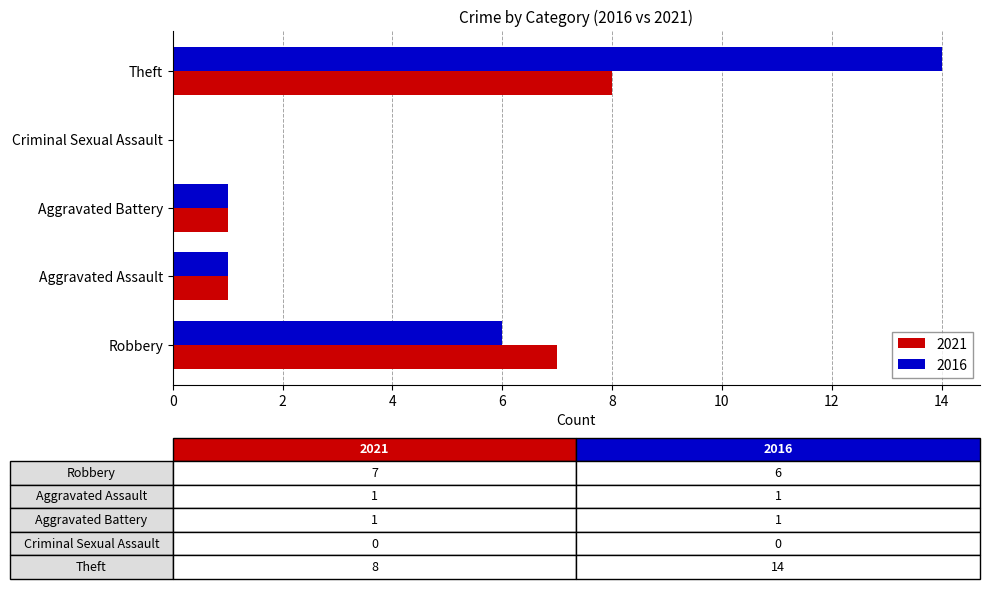

What is the total value across all series at Robbery?

13